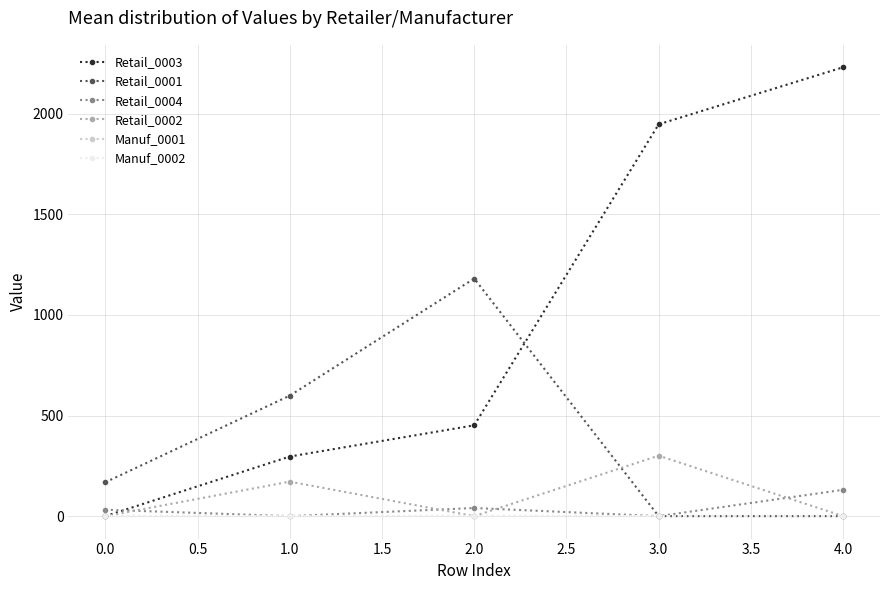

Does the chart have visible grid lines?

Yes